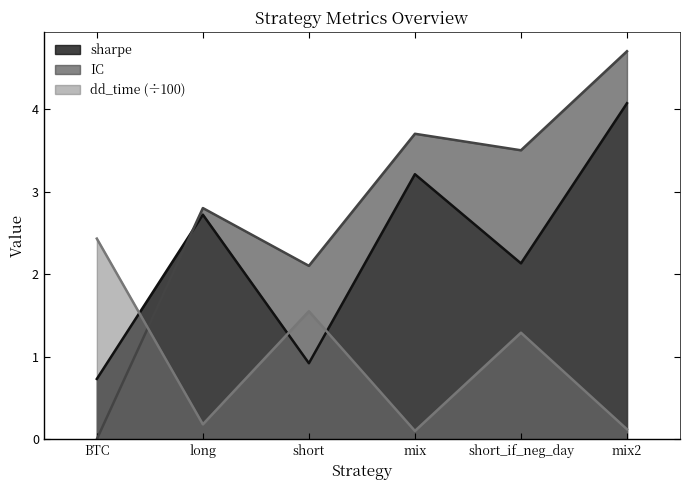

What is the label of the 2nd point from the left?

long